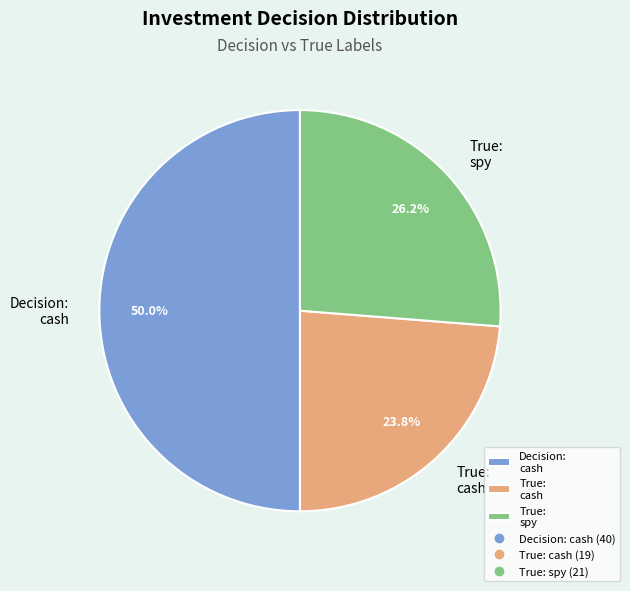

Which category has the biggest portion of the pie?

Decision: cash